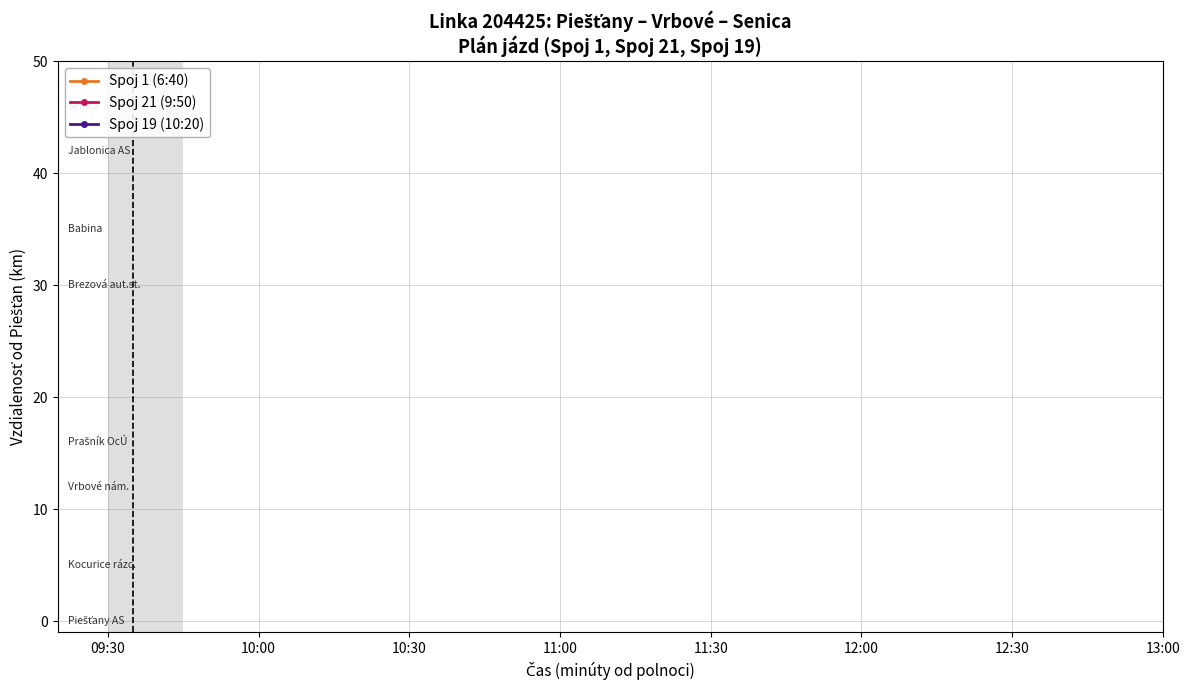

How many lines are shown in the chart?

3